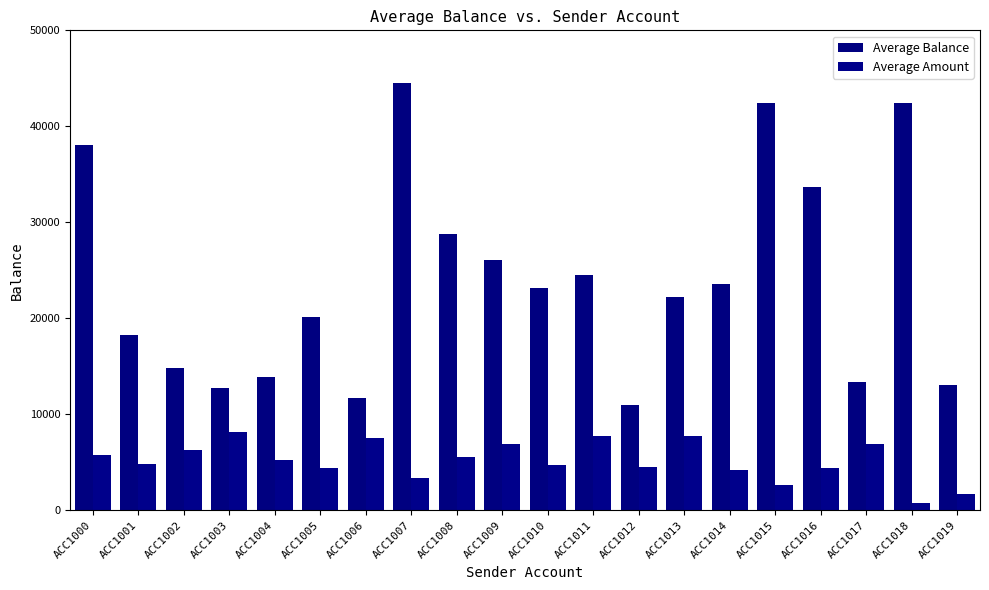

Which label corresponds to the largest value in the chart?

ACC1007